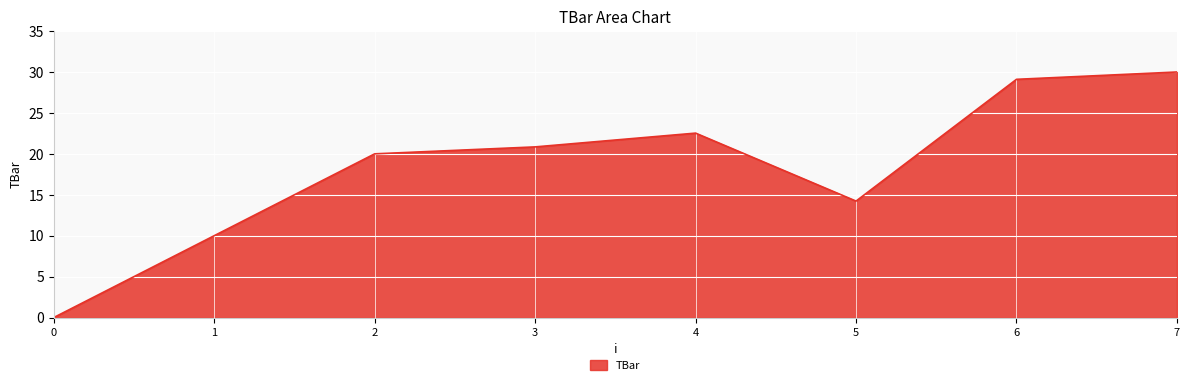

What is the change in value from 2 to 5?

-5.8